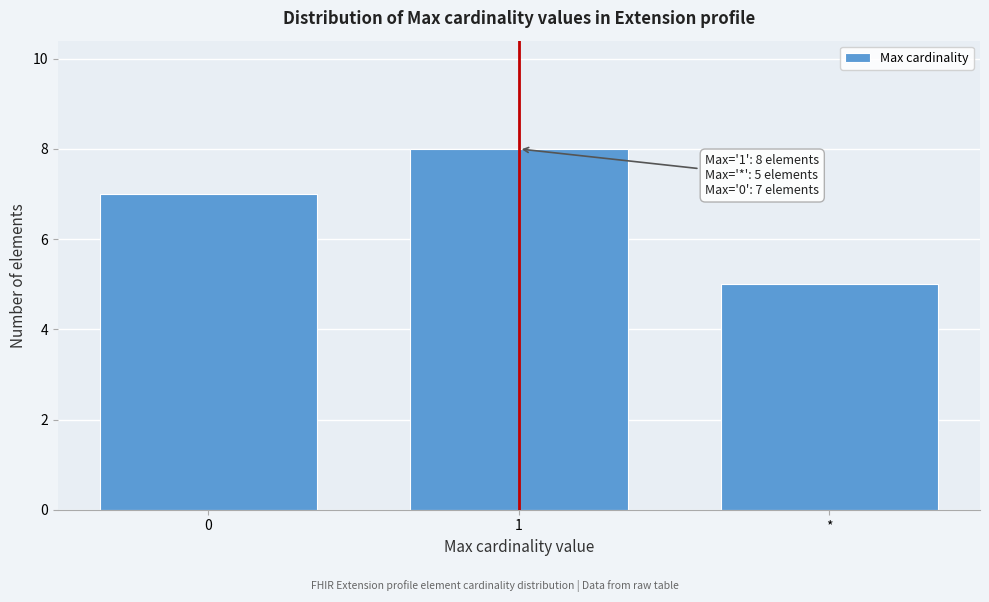

Reading left to right, transcribe all the data shown in this chart.

7	8	5